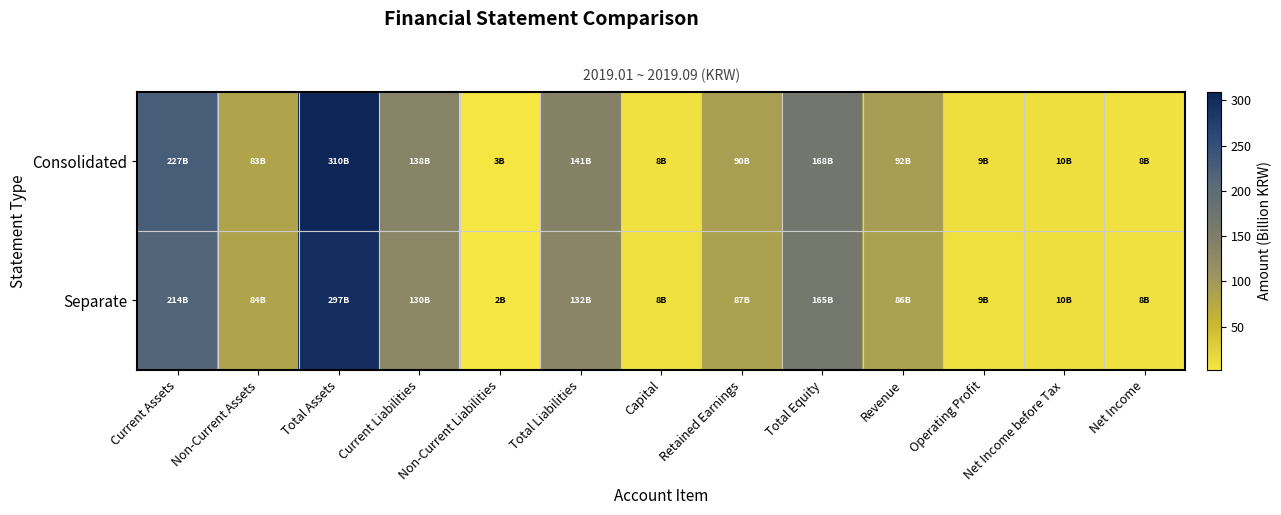

Which series has the largest total across all categories?

Consolidated